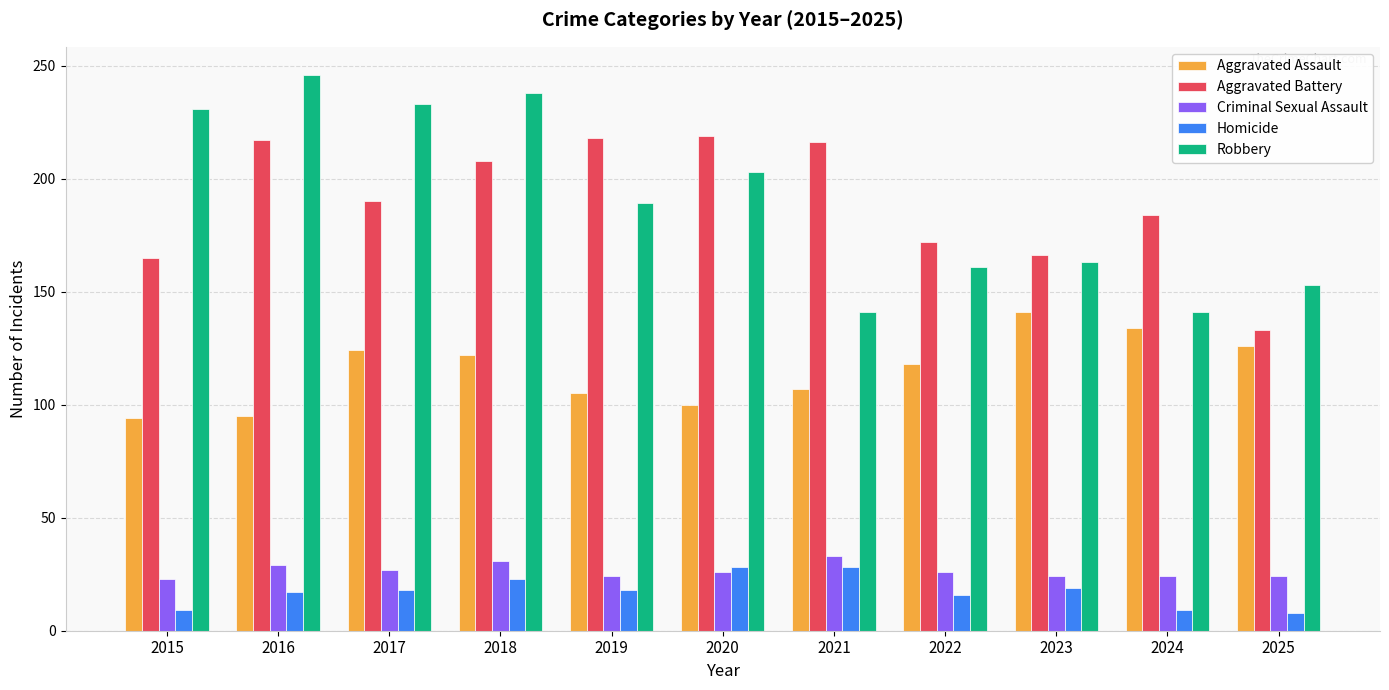

Rank the series at 2023 from highest to lowest value.

Aggravated Battery, Robbery, Aggravated Assault, Criminal Sexual Assault, Homicide